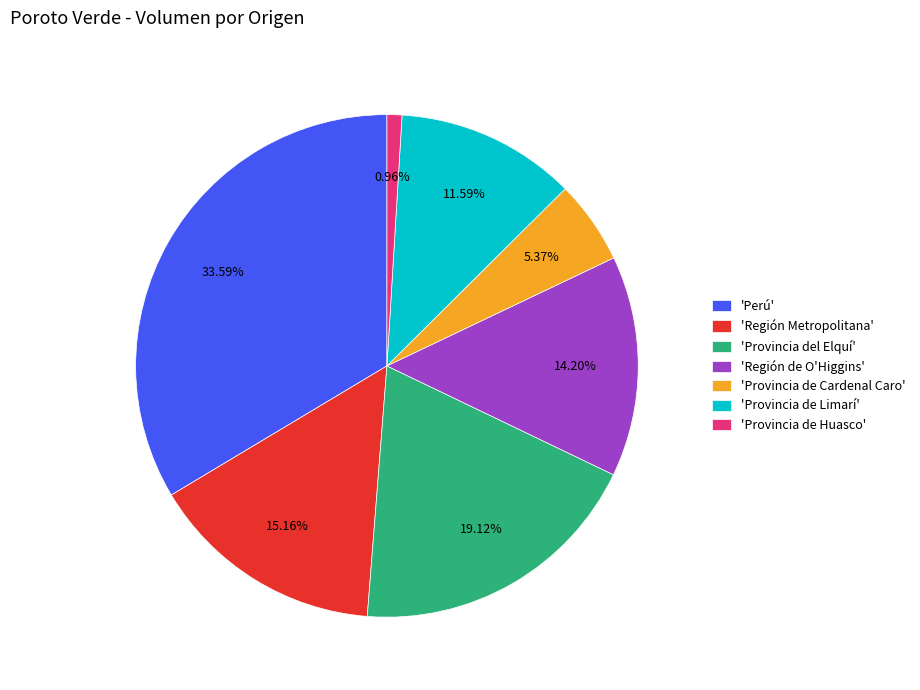

Is there any slice that represents more than half of the pie?

No